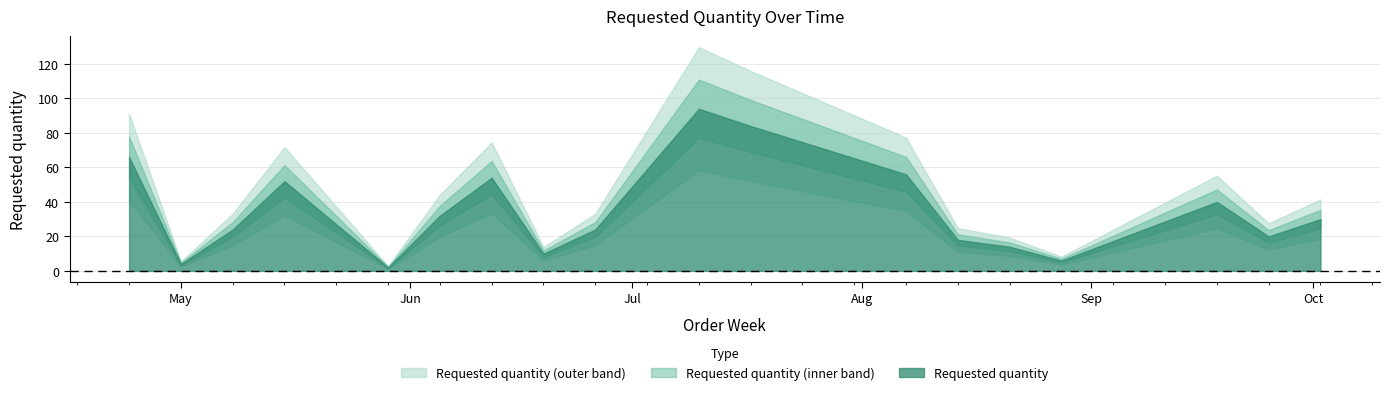

List the labels in order of value, smallest first.

2023-05-29, 2023-05-01, 2023-08-28, 2023-06-19, 2023-08-21, 2023-08-14, 2023-09-25, 2023-05-08, 2023-06-26, 2023-10-02, 2023-06-05, 2023-09-18, 2023-05-15, 2023-06-12, 2023-08-07, 2023-04-24, 2023-07-17, 2023-07-10